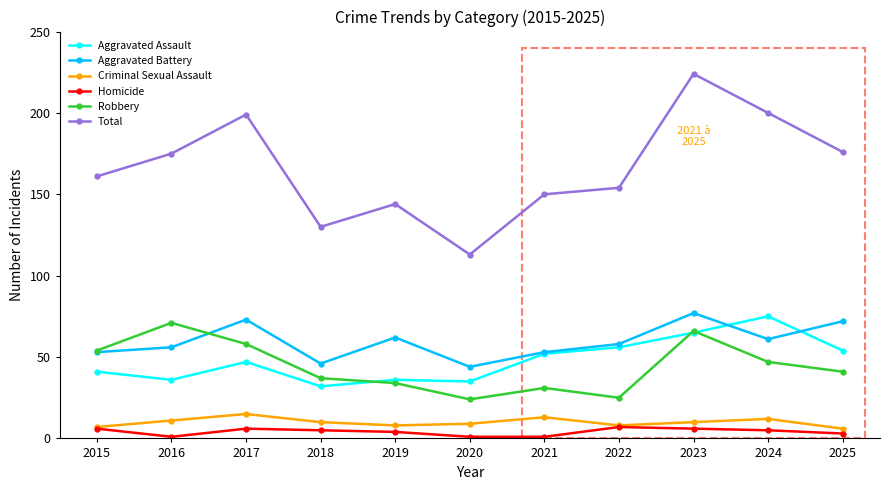

Reading right to left, list all the values displayed in this chart.

Aggravated Assault: 2025=54	2024=75	2023=65	2022=56	2021=52	2020=35	2019=36	2018=32	2017=47	2016=36	2015=41
Aggravated Battery: 2025=72	2024=61	2023=77	2022=58	2021=53	2020=44	2019=62	2018=46	2017=73	2016=56	2015=53
Criminal Sexual Assault: 2025=6	2024=12	2023=10	2022=8	2021=13	2020=9	2019=8	2018=10	2017=15	2016=11	2015=7
Homicide: 2025=3	2024=5	2023=6	2022=7	2021=1	2020=1	2019=4	2018=5	2017=6	2016=1	2015=6
Robbery: 2025=41	2024=47	2023=66	2022=25	2021=31	2020=24	2019=34	2018=37	2017=58	2016=71	2015=54
Total: 2025=176	2024=200	2023=224	2022=154	2021=150	2020=113	2019=144	2018=130	2017=199	2016=175	2015=161